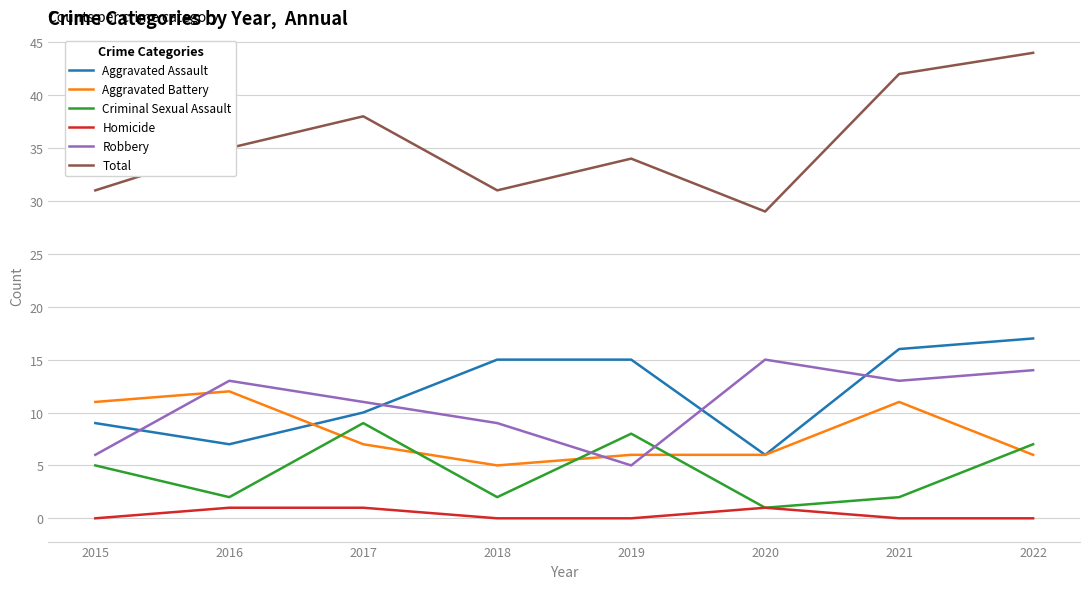

The Aggravated Assault series shows 10 at 2017. True or false?

True